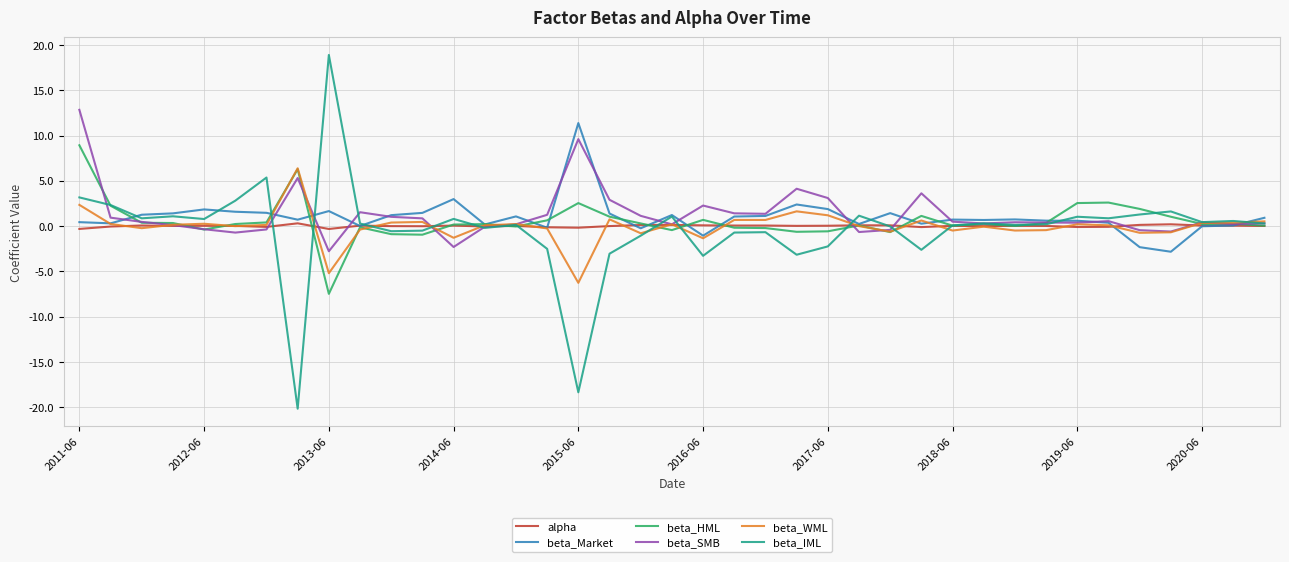

Which series has the largest range (max minus min)?

beta_IML